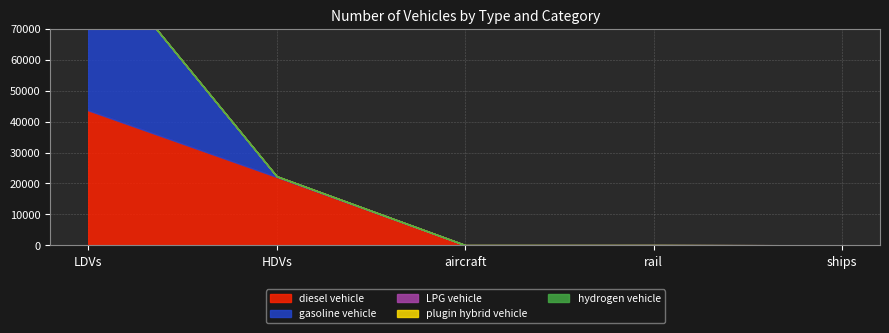

Reading right to left, list all the values displayed in this chart.

diesel vehicle: ships=9	rail=69	aircraft=0	HDVs=22091	LDVs=43657
gasoline vehicle: ships=0	rail=0	aircraft=70	HDVs=220	LDVs=53233
LPG vehicle: ships=0	rail=0	aircraft=0	HDVs=18	LDVs=24
plugin hybrid vehicle: ships=0	rail=0	aircraft=0	HDVs=1	LDVs=0
hydrogen vehicle: ships=0	rail=0	aircraft=0	HDVs=1	LDVs=0